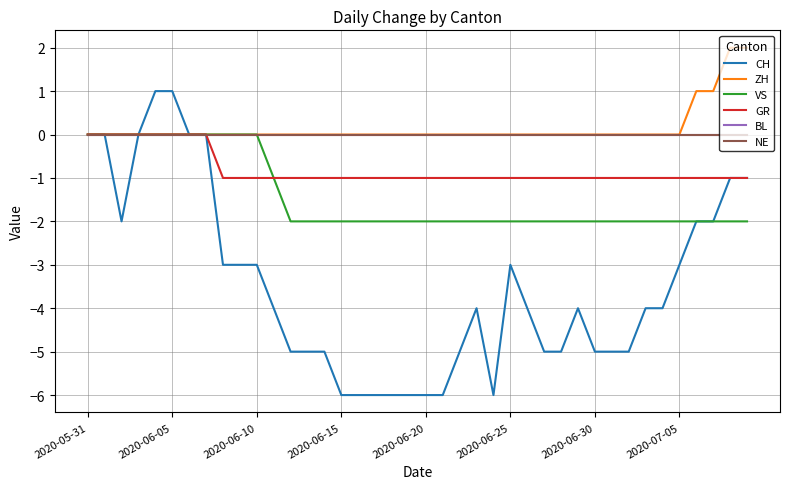

Reading left to right, extract all data points from this chart.

CH: 0	0	-2	0	1	1	0	0	-3	-3	-3	-4	-5	-5	-5	-6	-6	-6	-6	-6	-6	-6	-5	-4	-6	-3	-4	-5	-5	-4	-5	-5	-5	-4	-4	-3	-2	-2	-1	-1
ZH: 0	0	0	0	0	0	0	0	0	0	0	0	0	0	0	0	0	0	0	0	0	0	0	0	0	0	0	0	0	0	0	0	0	0	0	0	1	1	2	2
VS: 0	0	0	0	0	0	0	0	0	0	0	-1	-2	-2	-2	-2	-2	-2	-2	-2	-2	-2	-2	-2	-2	-2	-2	-2	-2	-2	-2	-2	-2	-2	-2	-2	-2	-2	-2	-2
GR: 0	0	0	0	0	0	0	0	-1	-1	-1	-1	-1	-1	-1	-1	-1	-1	-1	-1	-1	-1	-1	-1	-1	-1	-1	-1	-1	-1	-1	-1	-1	-1	-1	-1	-1	-1	-1	-1
BL: 0	0	0	0	0	0	0	0	0	0	0	0	0	0	0	0	0	0	0	0	0	0	0	0	0	0	0	0	0	0	0	0	0	0	0	0	0	0	0	0
NE: 0	0	0	0	0	0	0	0	0	0	0	0	0	0	0	0	0	0	0	0	0	0	0	0	0	0	0	0	0	0	0	0	0	0	0	0	0	0	0	0